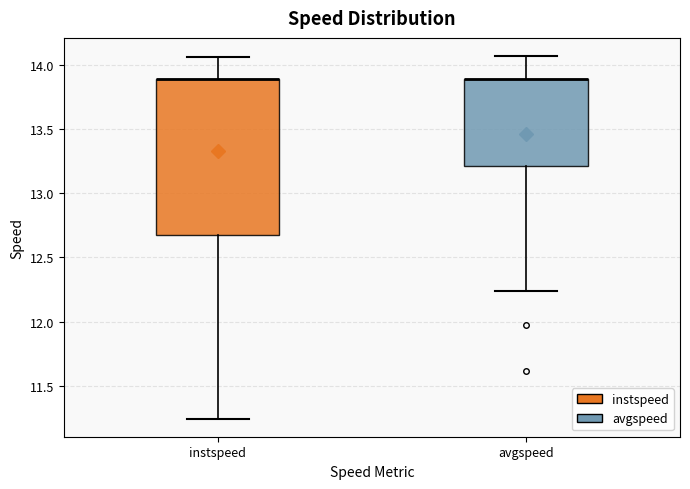

Reading left to right, transcribe this box plot: for each box, give where its median line is, the range the box spans, and where its two whiskers end, as read against the y-axis. The values are not printed on the chart, so give them approximately, as read against the axis.

instspeed: median 13.90 (drawn on the box's upper edge), box 12.65 to 13.90, whiskers 11.25 to 14.05
avgspeed: median 13.90 (drawn on the box's upper edge), box 13.20 to 13.90, whiskers 12.25 to 14.05